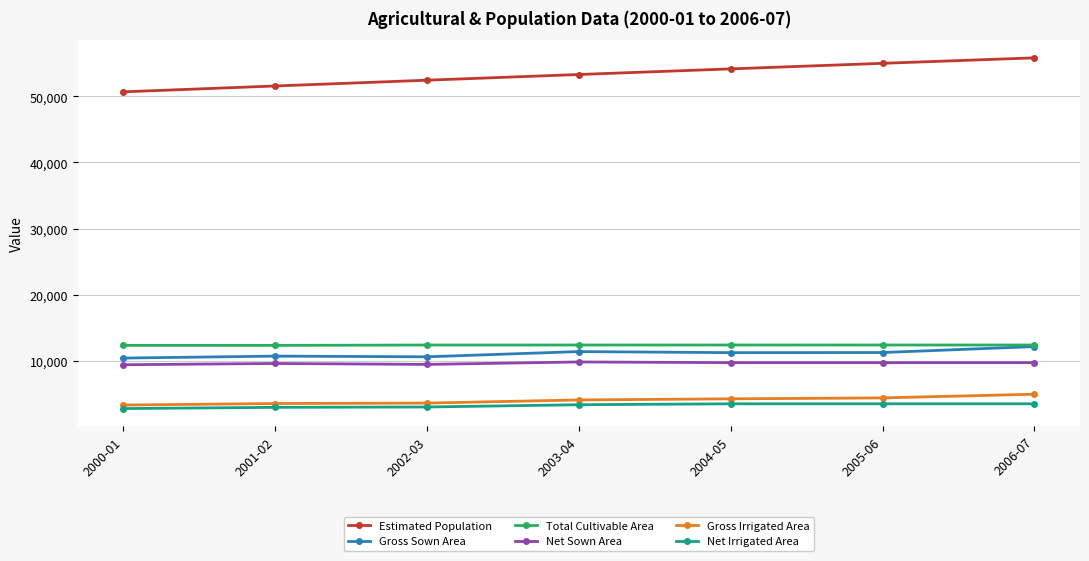

Is the value of Total Cultivable Area at 2004-05 greater than the value of Net Irrigated Area at 2002-03?

Yes